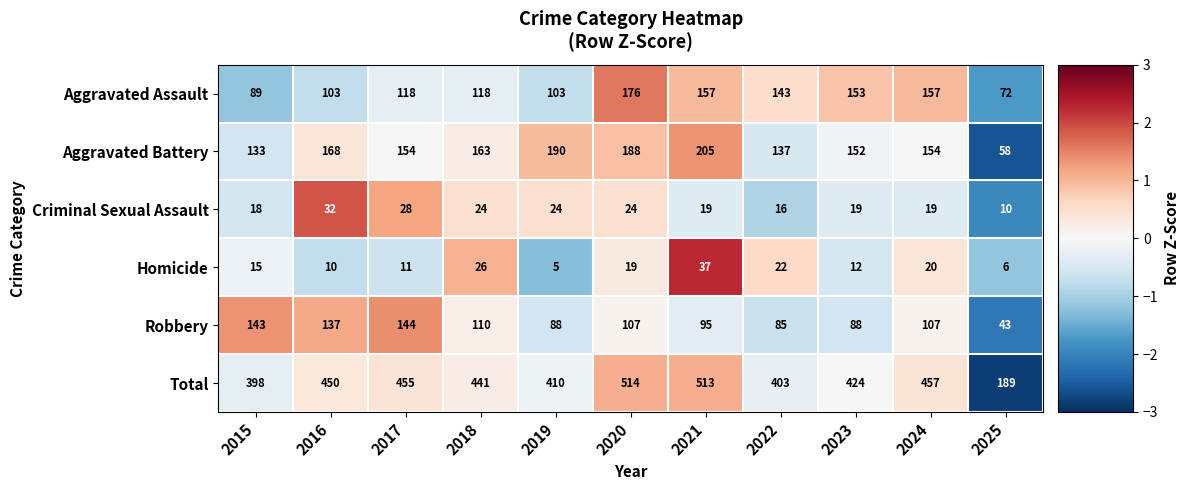

Read the Aggravated Battery value at 2023, to the nearest 10.

150